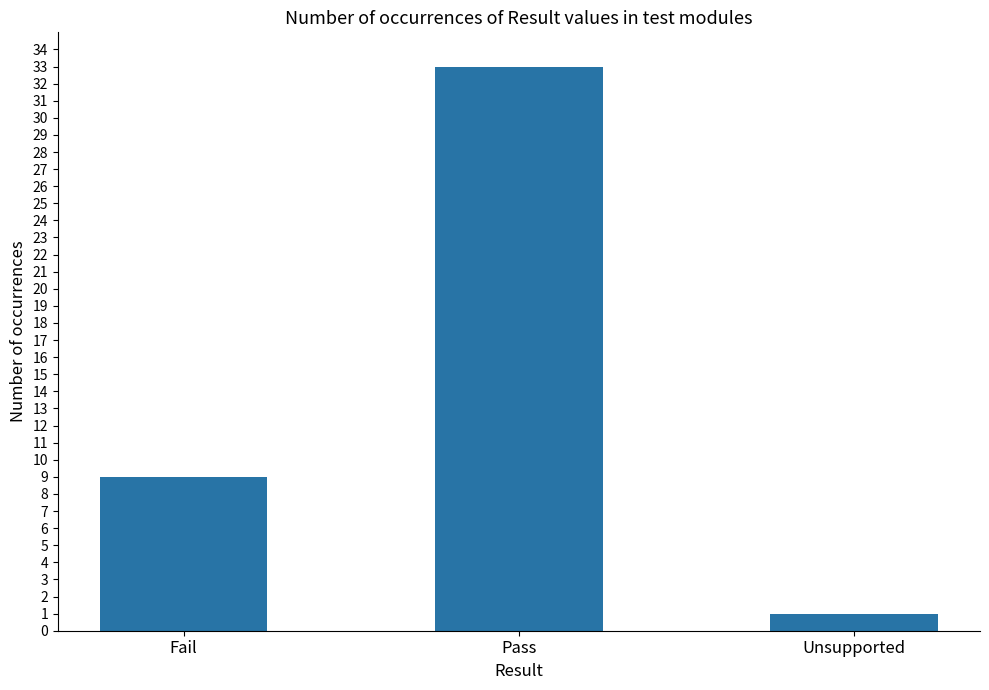

What is the value of the 1st bar from the left?

9